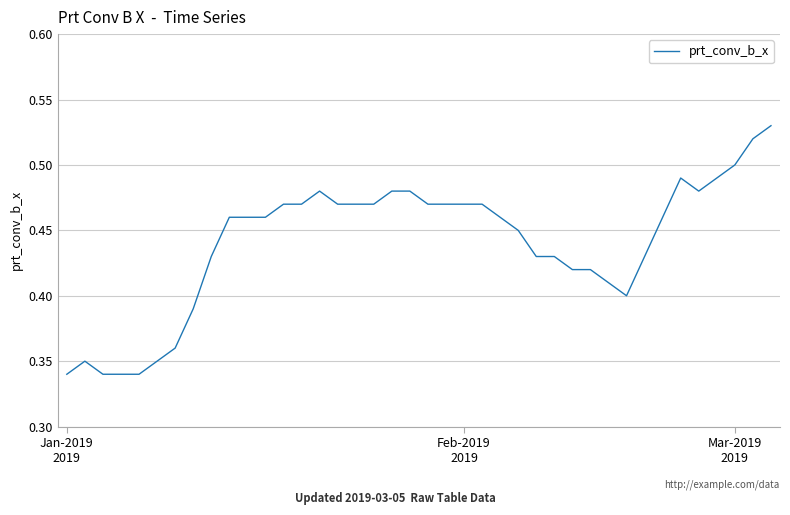

Does the chart have visible grid lines?

Yes